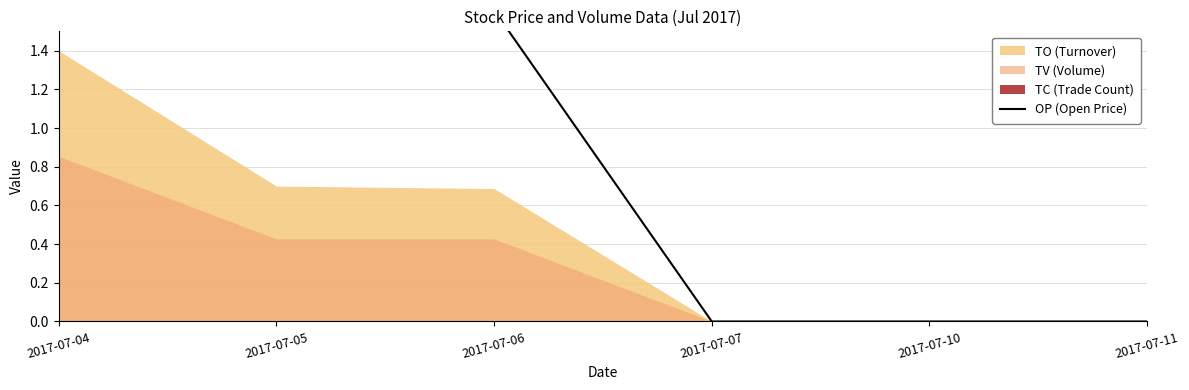

How many lines are shown in the chart?

1